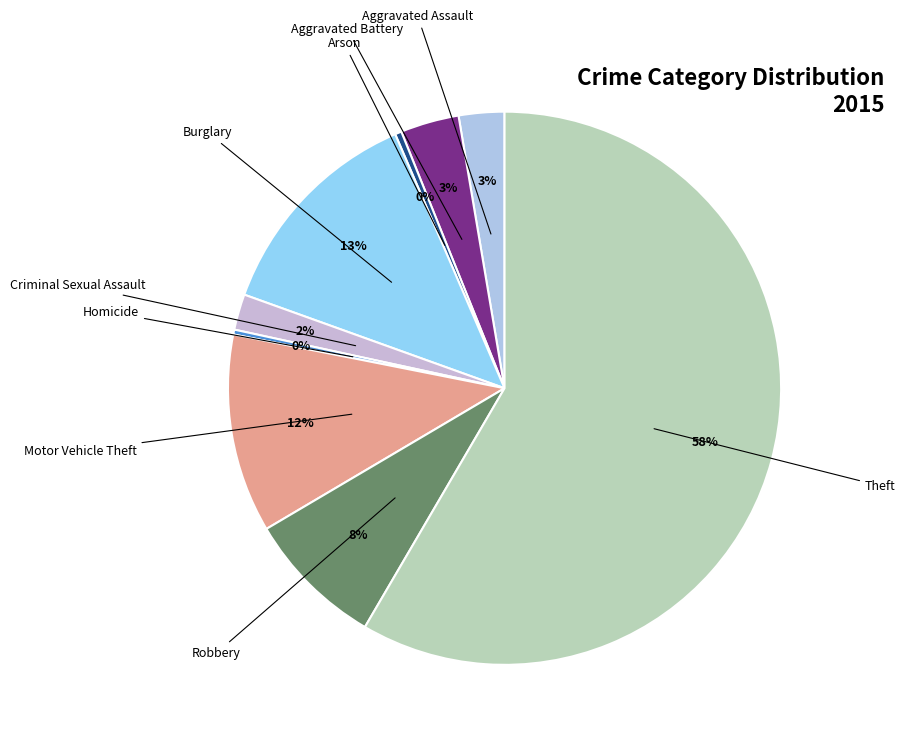

Count the number of slices in the pie.

9